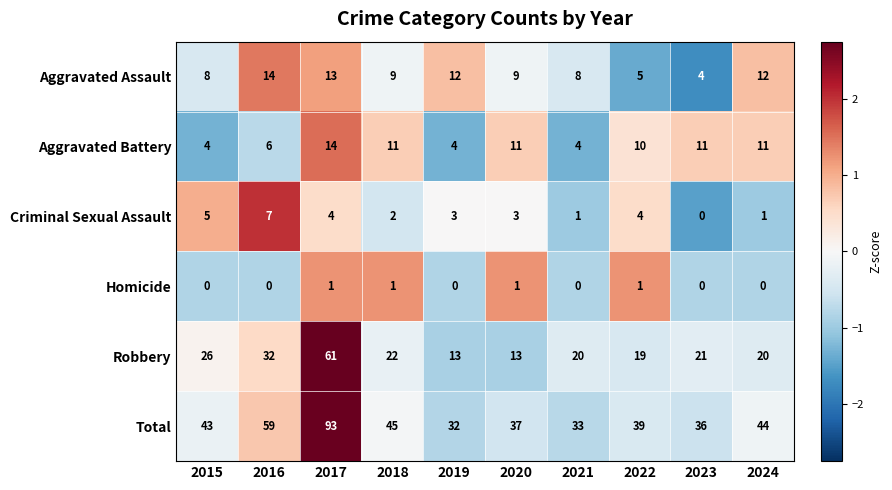

What is the average value of the Aggravated Battery series?

9